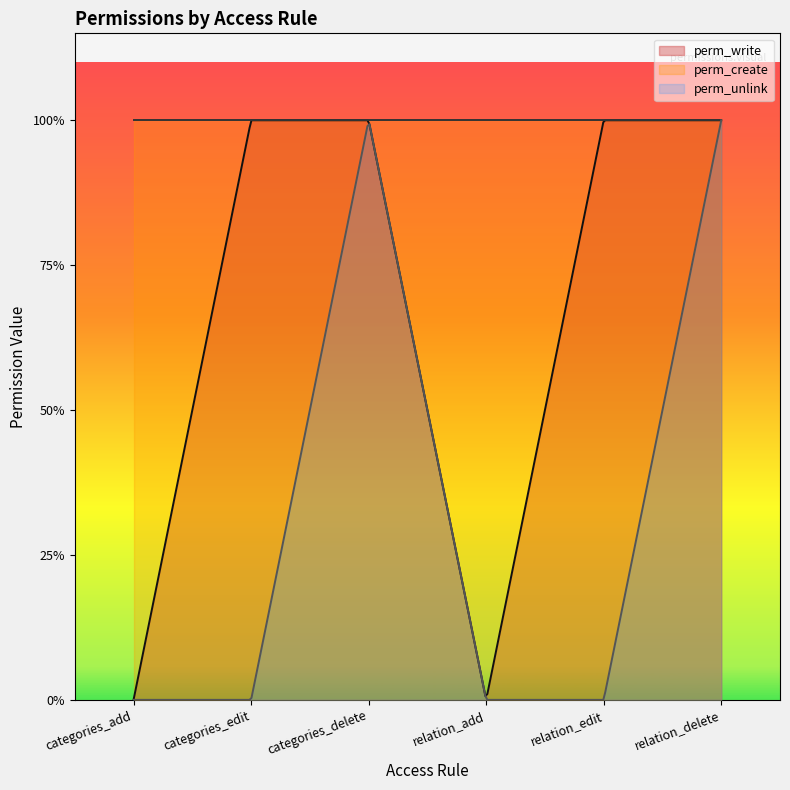

How many interior local valleys does the perm_write series have?

1